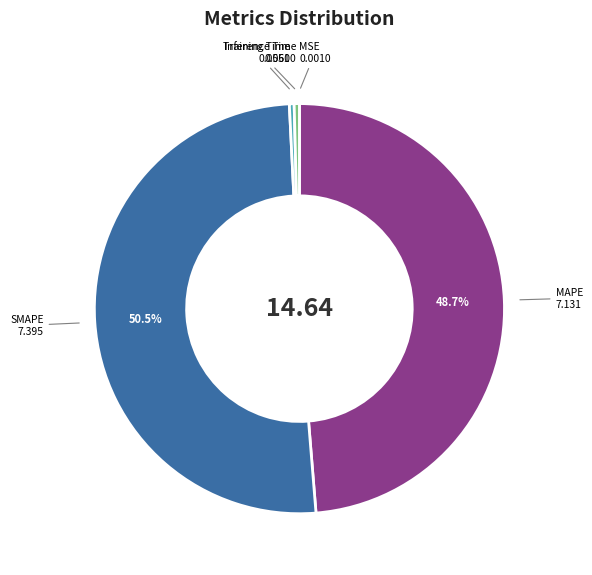

Is there any slice that represents more than half of the pie?

Yes